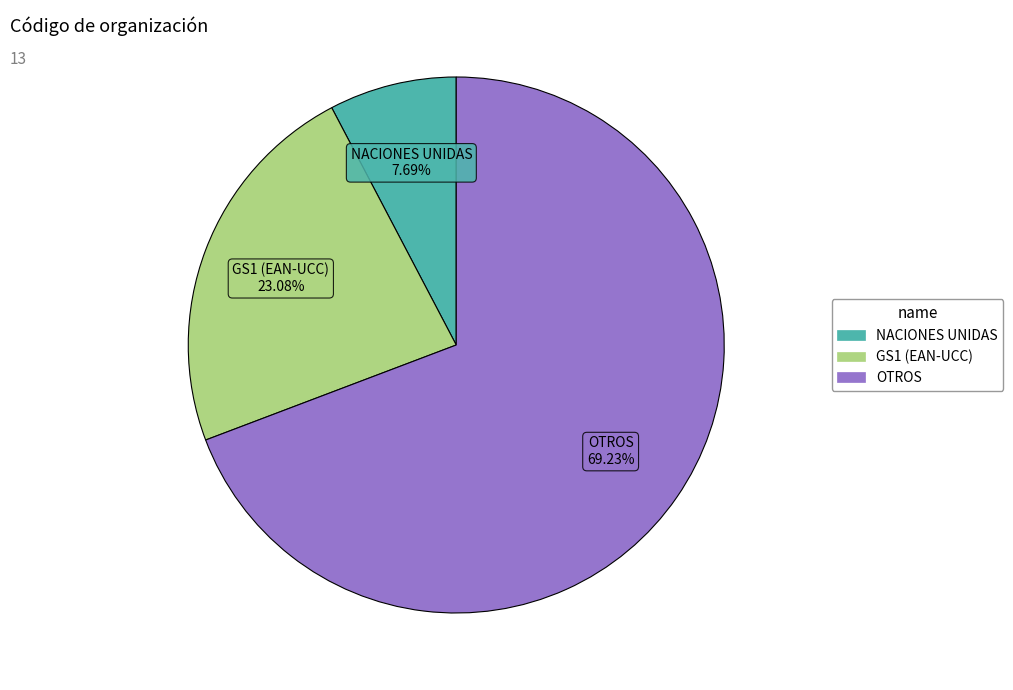

To the nearest percent, what is the average slice percentage?

33%